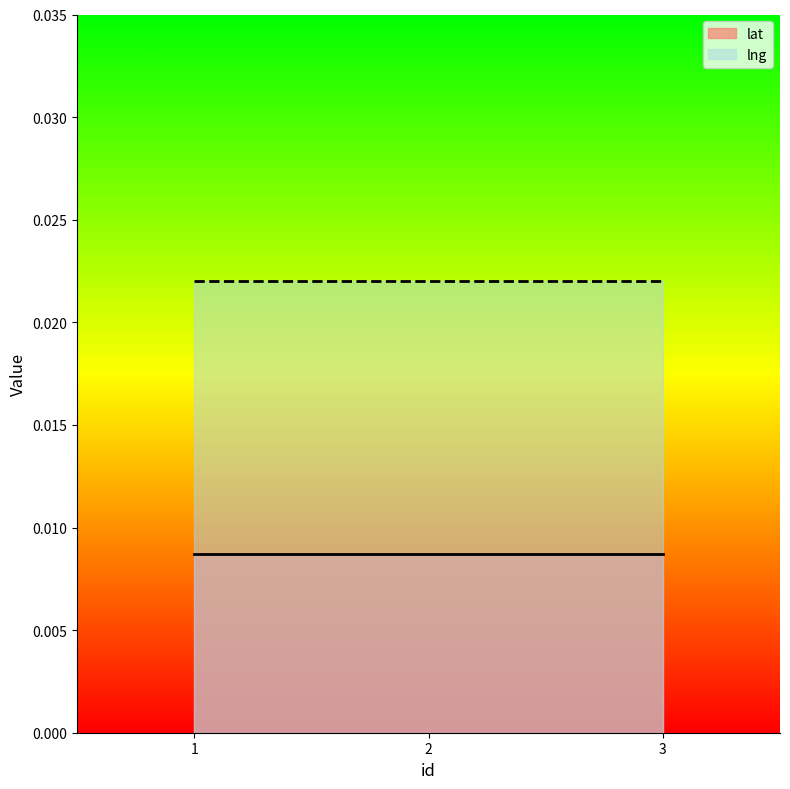

At 3, list the series in order from largest to smallest.

lng, lat